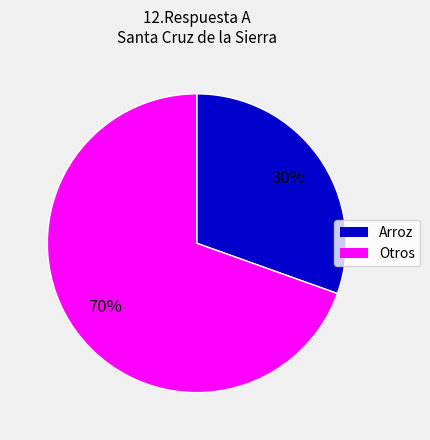

Is there a majority slice in this chart?

Yes